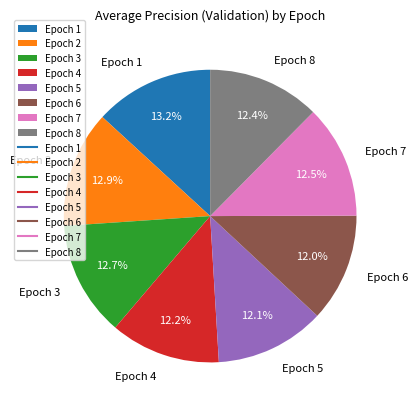

Is there a majority slice in this chart?

No